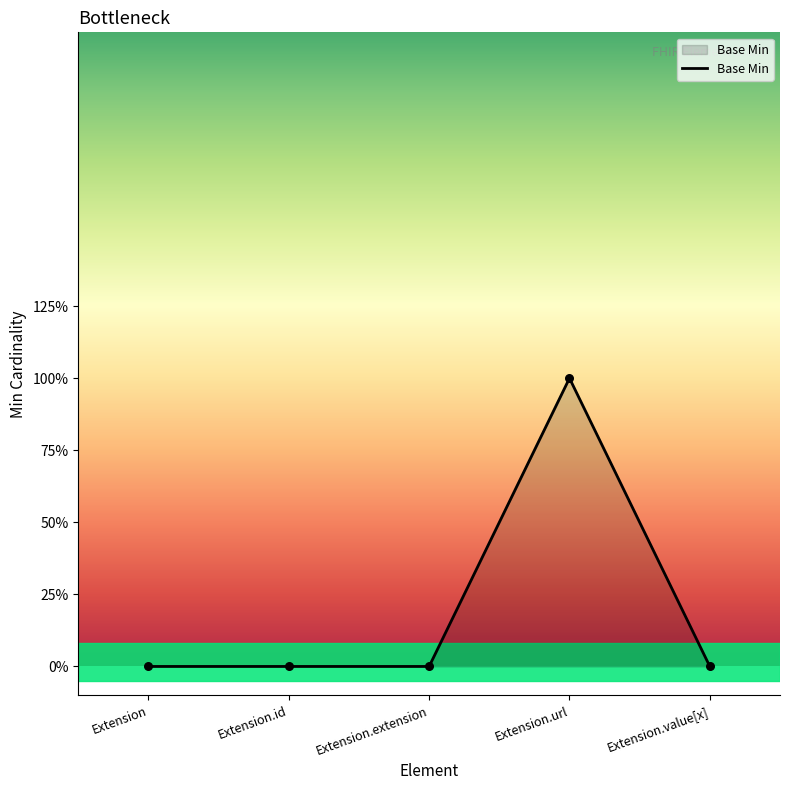

What is the change in value from Extension.extension to Extension.url?

+1